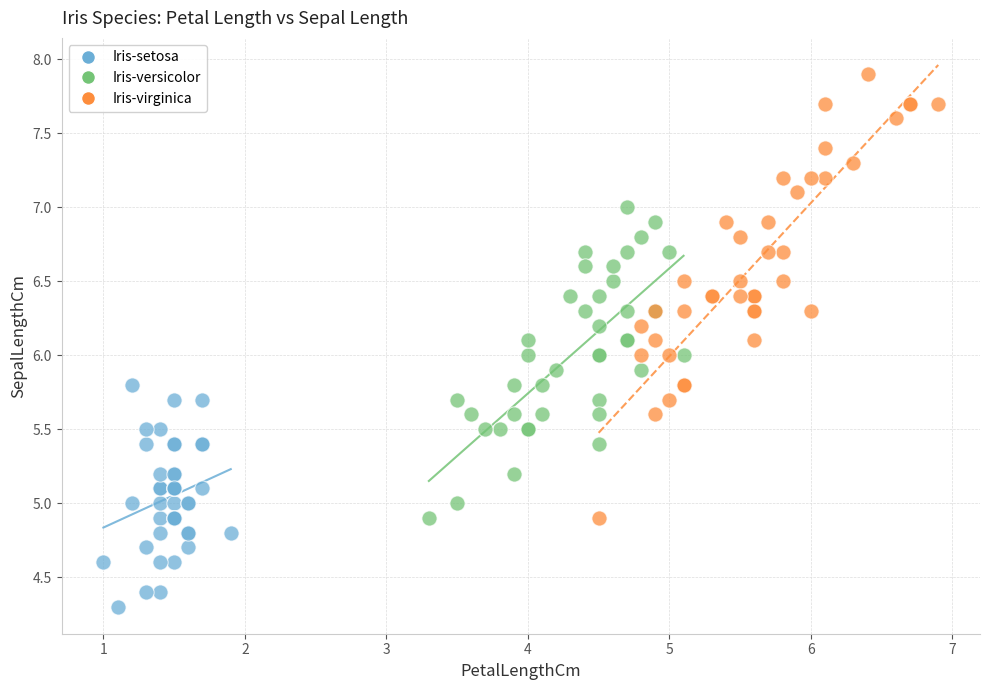

Which series has the widest spread of Y values?

Iris-virginica